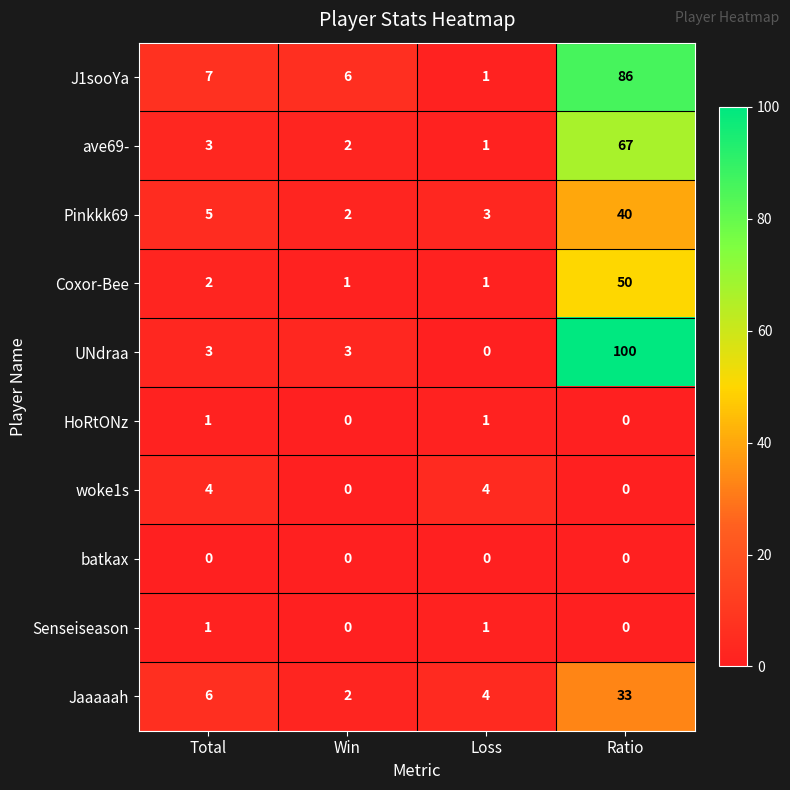

True or false: Coxor-Bee has a value of 2 at Total.

True